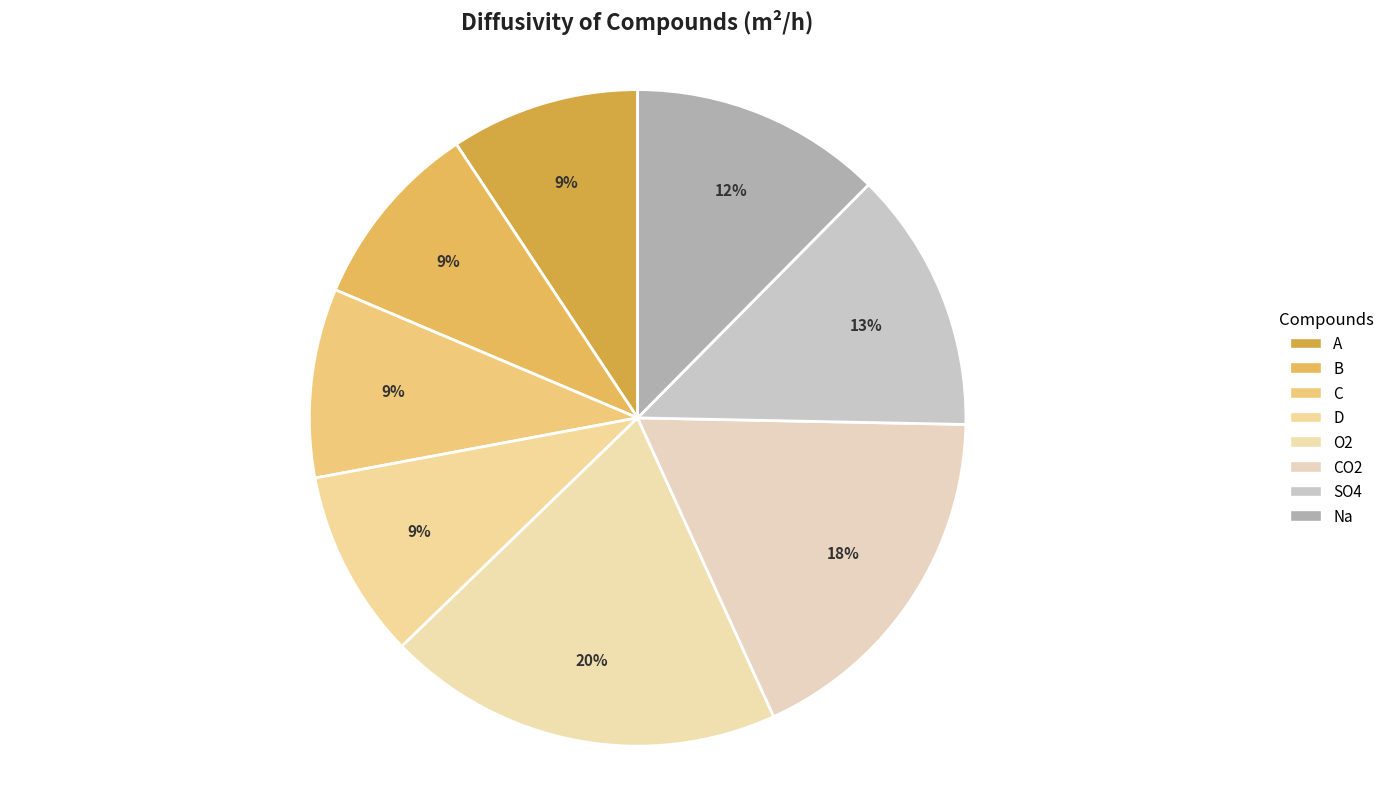

Combined, do CO2 and C account for over 50%?

No